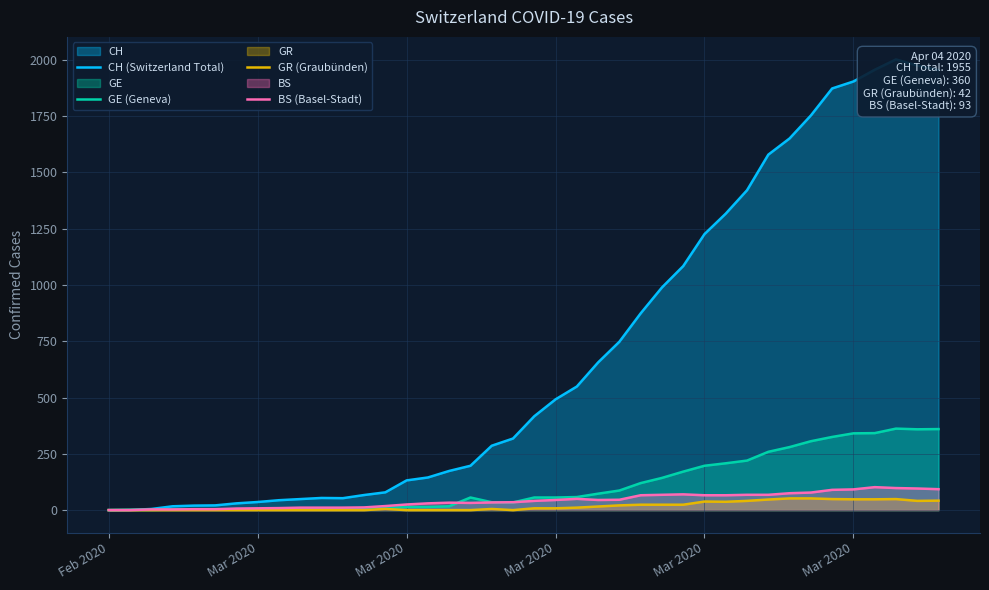

What is the difference between the maximum and minimum values in the GE (Geneva) series?

362